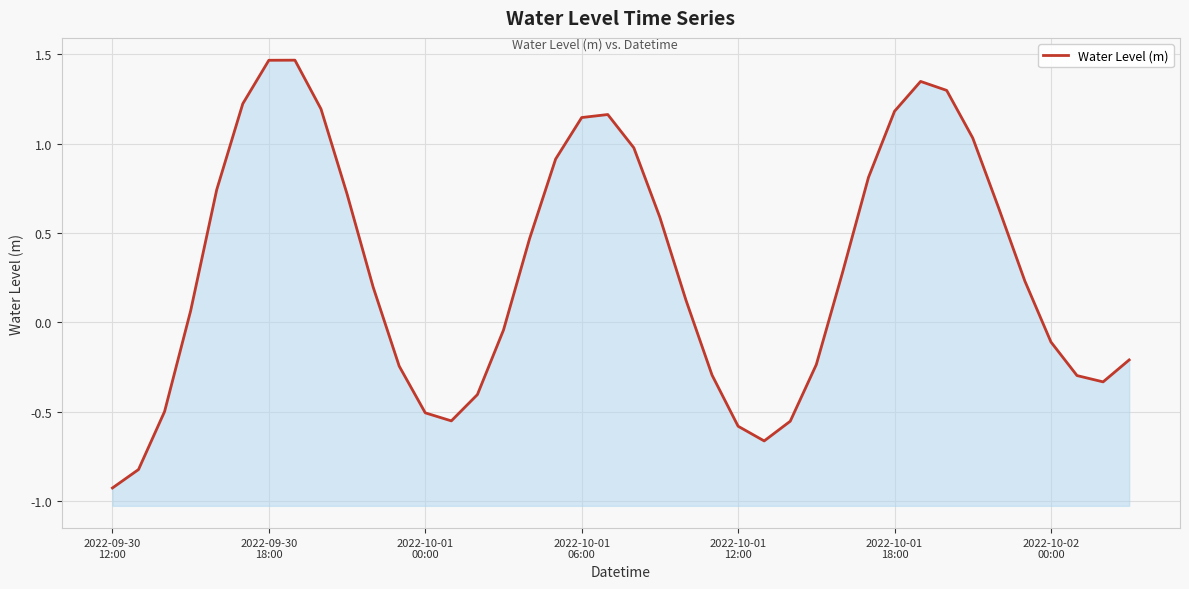

True or false: the data has more than 0 interior local peaks.

True